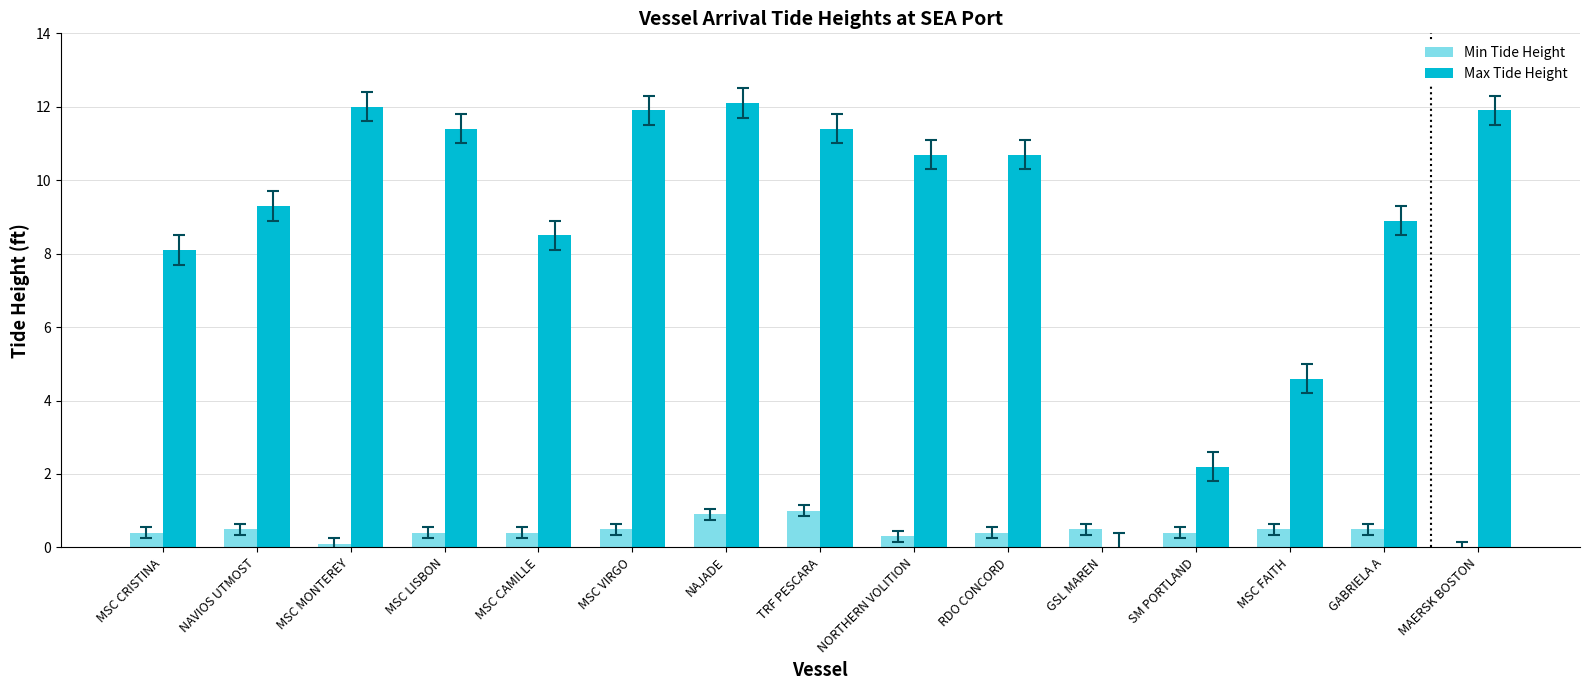

Between NAVIOS UTMOST and NAJADE, which series saw the biggest shift?

Max Tide Height